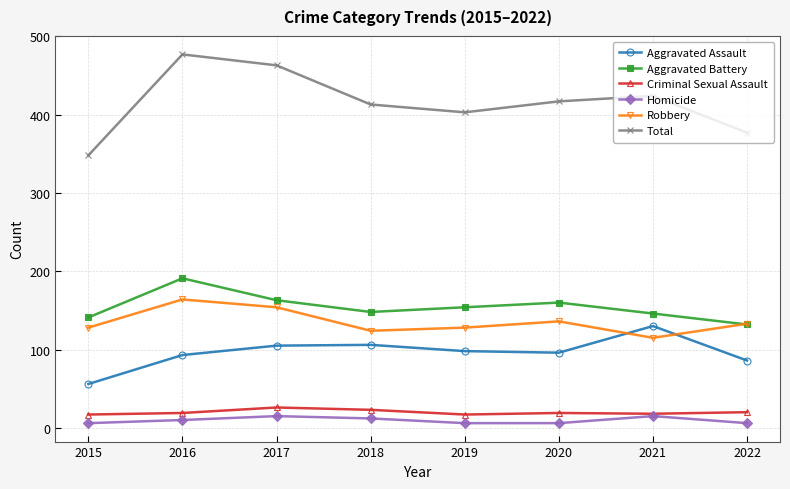

What is the minimum value for Homicide?

6